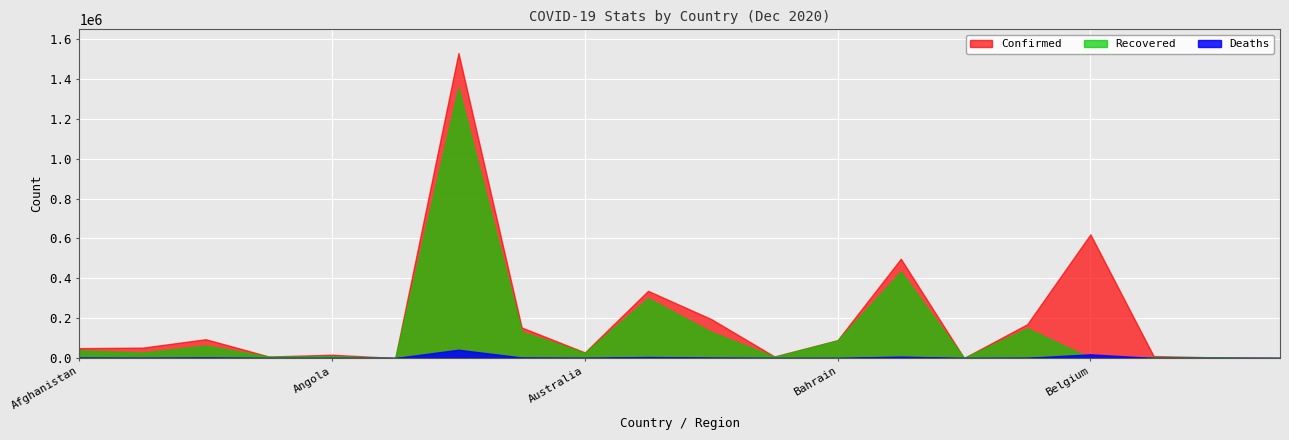

The value of Confirmed at Bhutan is 443. True or false?

True